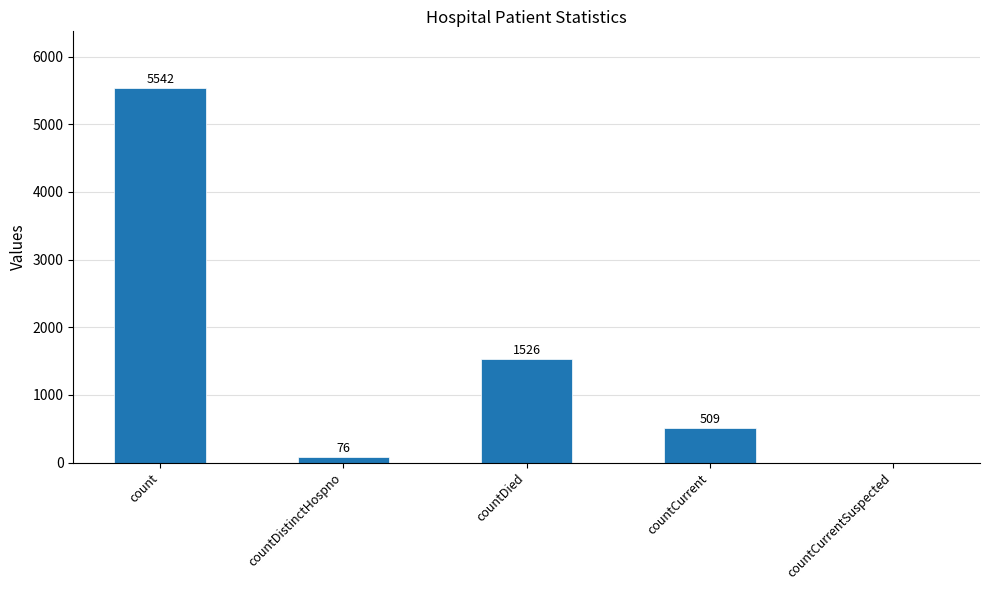

What is the approximate value at countCurrent, to the nearest 50?

500